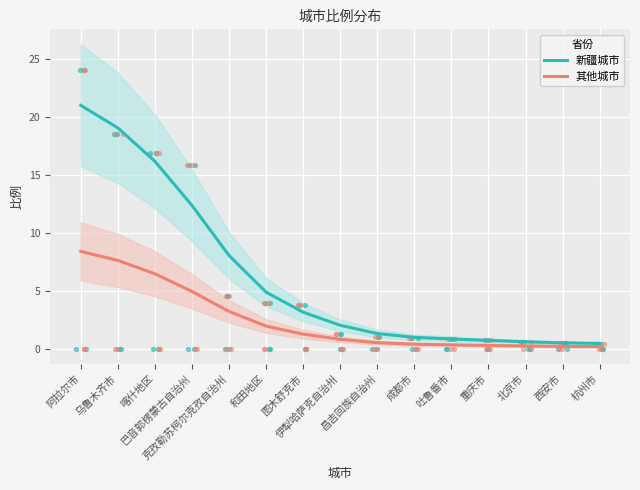

What are all the series names shown in the legend?

新疆城市, 其他城市